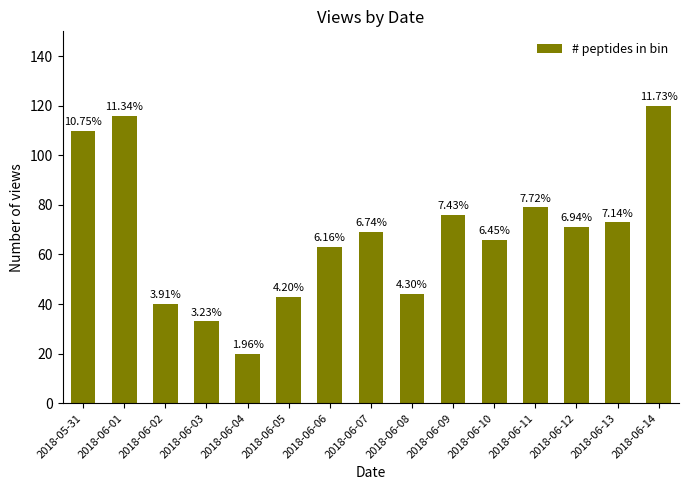

List the labels in order of value, largest first.

2018-06-14, 2018-06-01, 2018-05-31, 2018-06-11, 2018-06-09, 2018-06-13, 2018-06-12, 2018-06-07, 2018-06-10, 2018-06-06, 2018-06-08, 2018-06-05, 2018-06-02, 2018-06-03, 2018-06-04